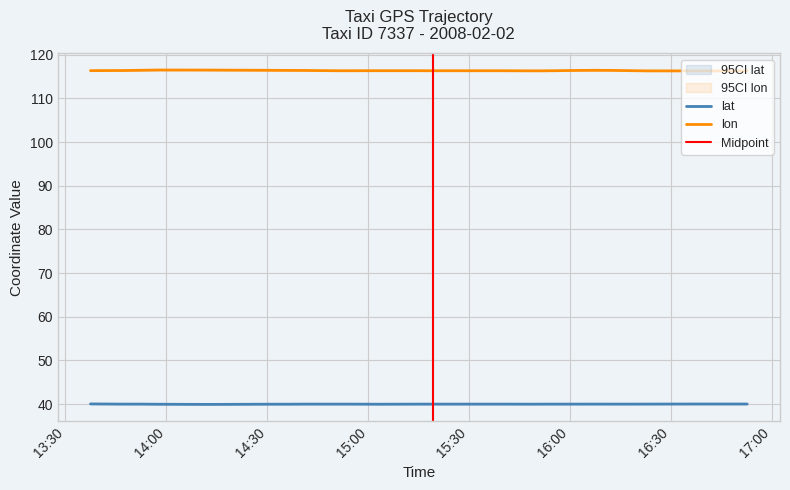

How many interior local valleys does the lon series have?

6